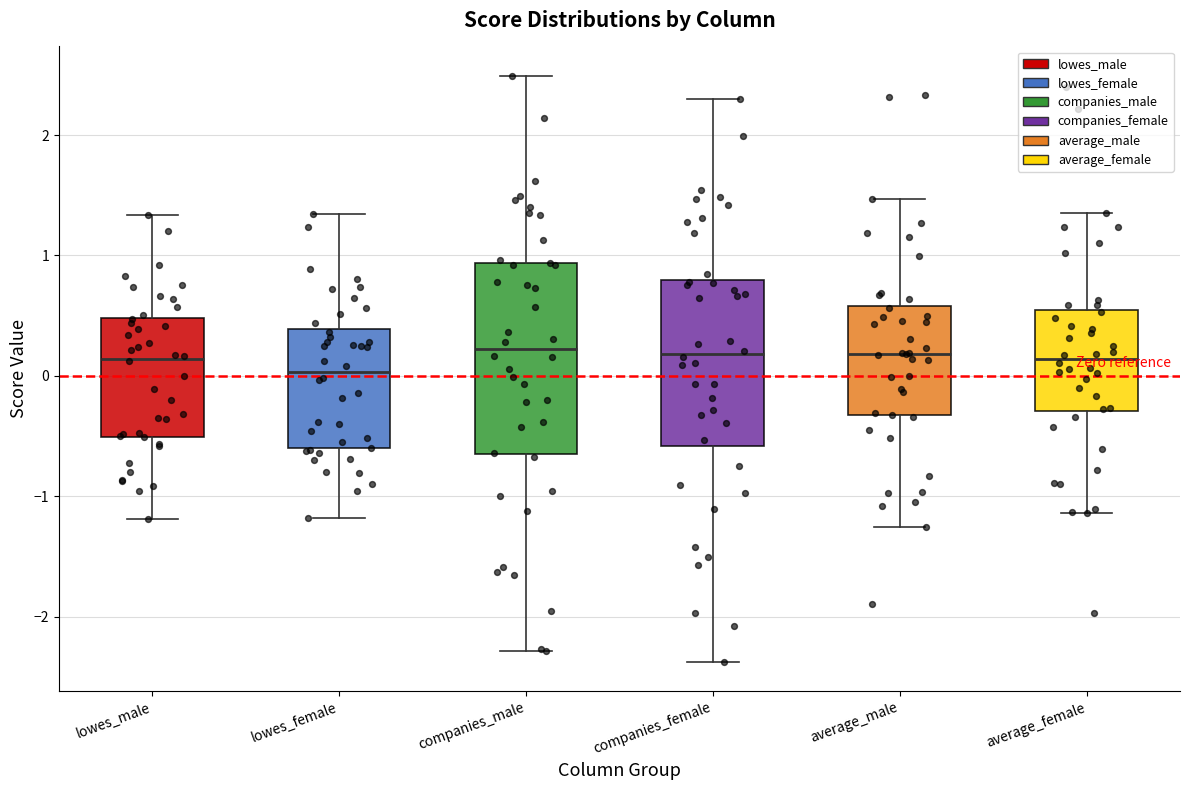

Where does the median line of the box for lowes_female sit on the y-axis? The values are not printed on the chart, so give them approximately, as read against the axis.

0.0